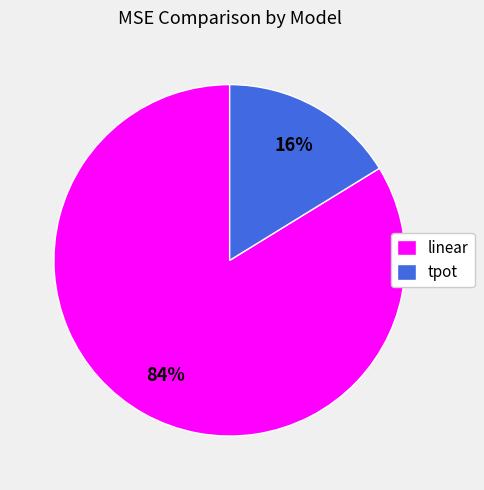

The linear slice represents 84% of the pie. True or false?

True